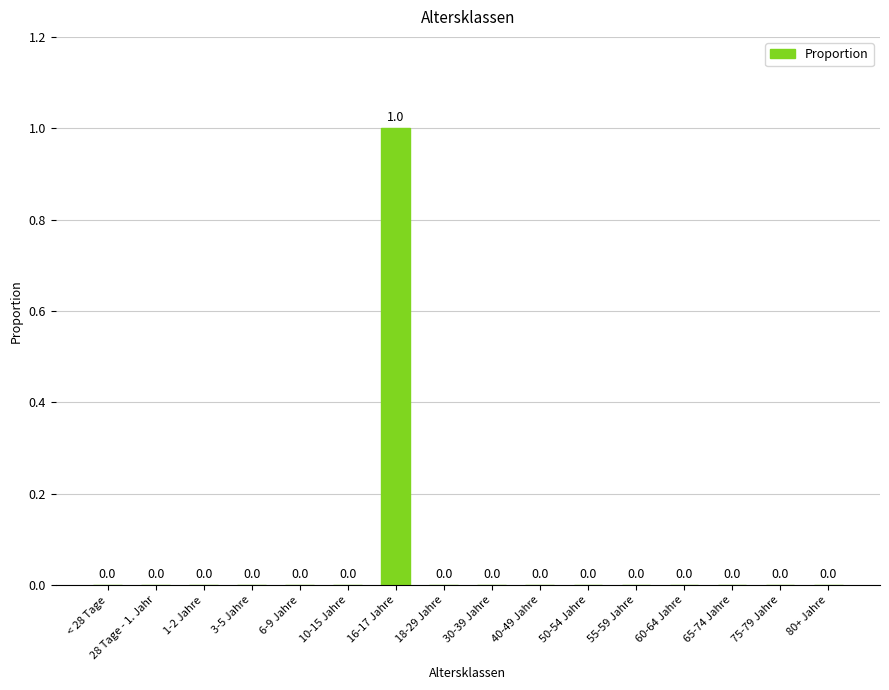

Count the number of data series in this chart.

1